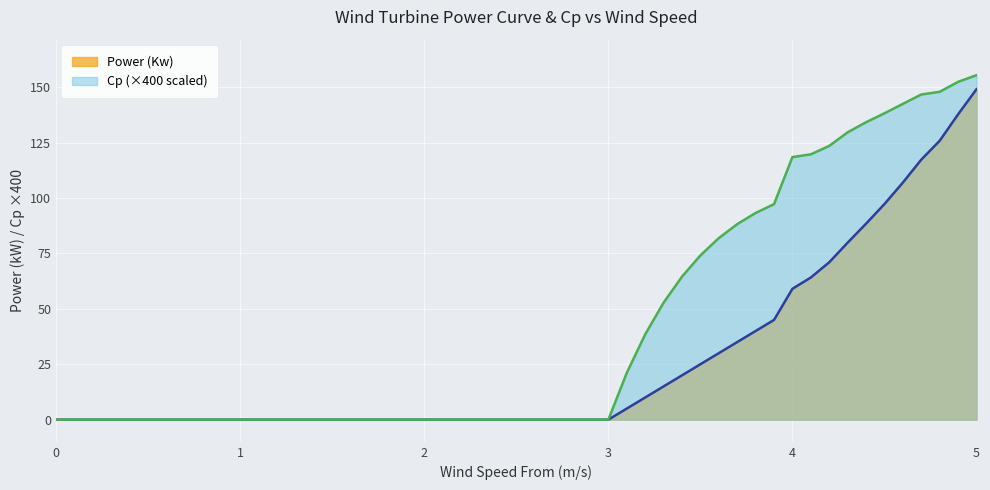

Where does the Power (Kw) series first go above 5?

3.2